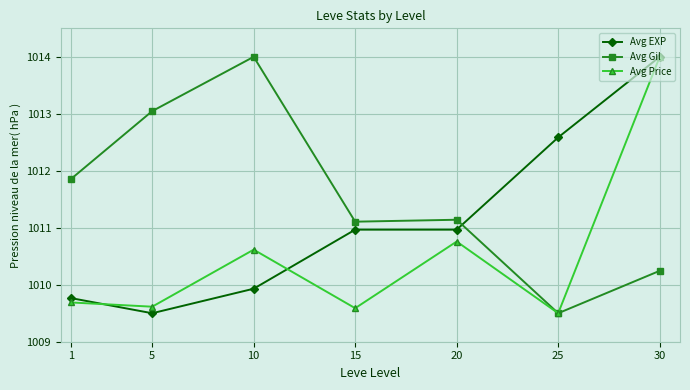

What is the average value of the Avg Price series?

1010.5